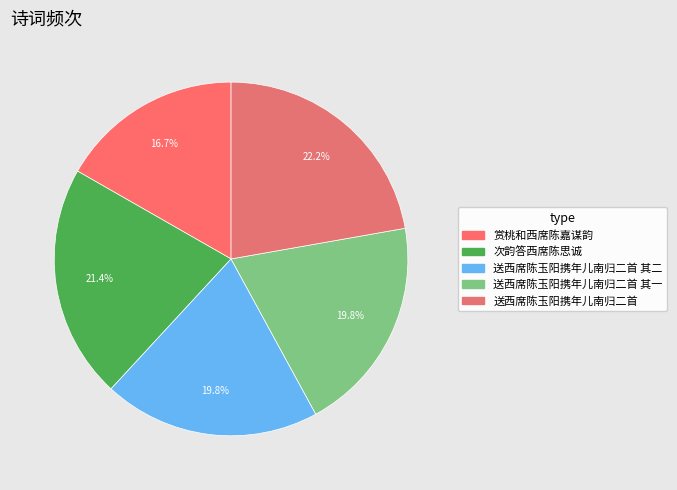

How many segments does this pie chart have?

5